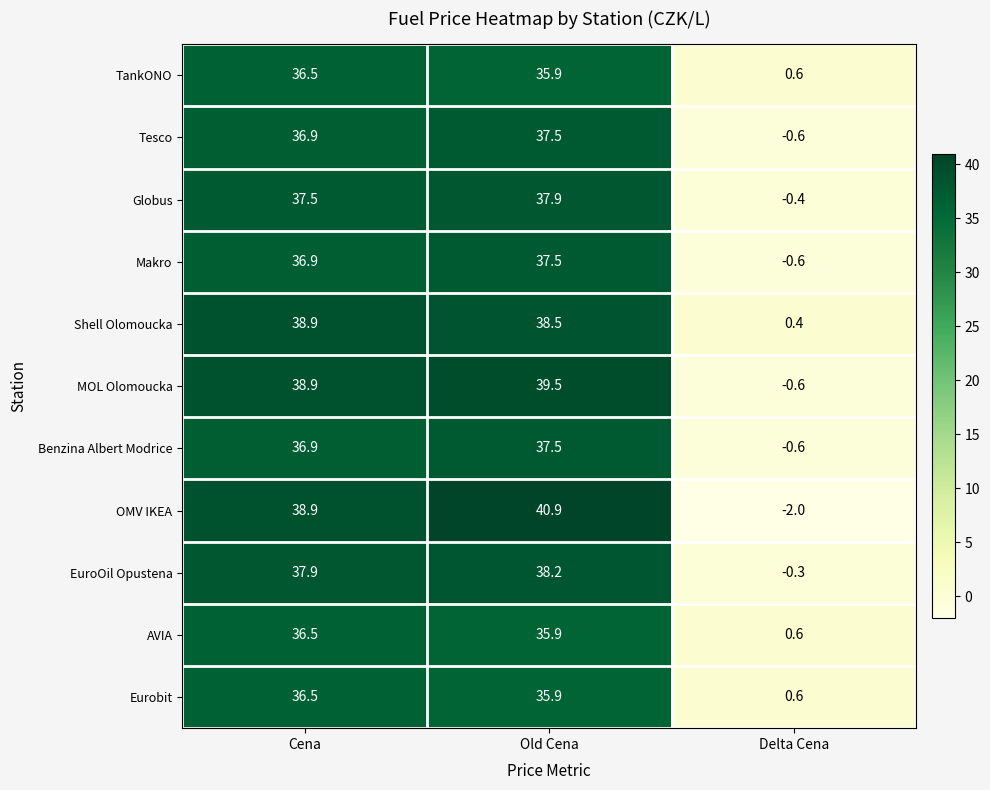

Which category has the highest value in the MOL Olomoucka series?

Old Cena